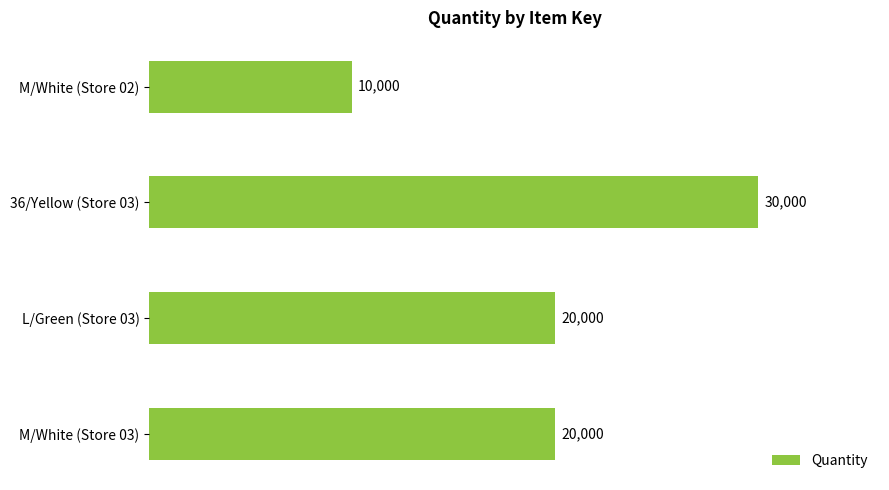

Reading bottom to top, transcribe all the data shown in this chart.

M/White (Store 03)=20000	L/Green (Store 03)=20000	36/Yellow (Store 03)=30000	M/White (Store 02)=10000